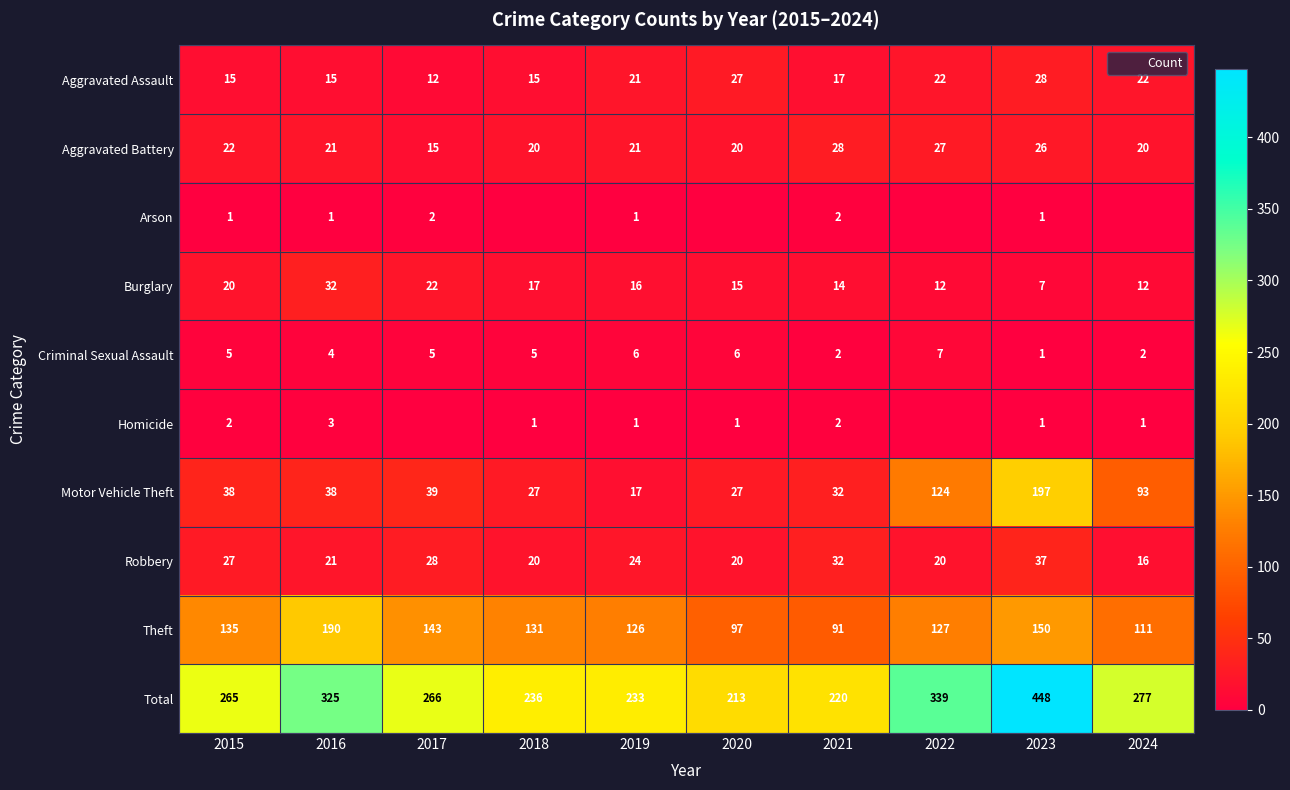

Rank the series at 2020 from lowest to highest value.

Arson, Homicide, Criminal Sexual Assault, Burglary, Aggravated Battery, Robbery, Aggravated Assault, Motor Vehicle Theft, Theft, Total